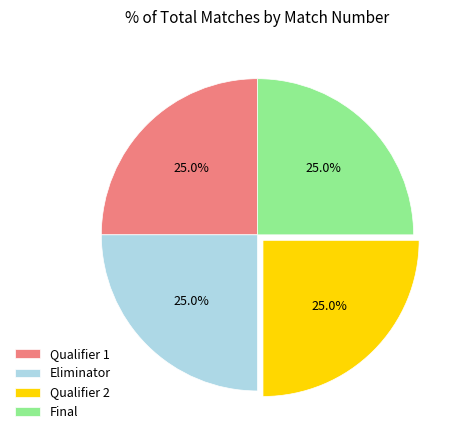

To the nearest percent, what is the difference between the largest and smallest slice percentages?

0%